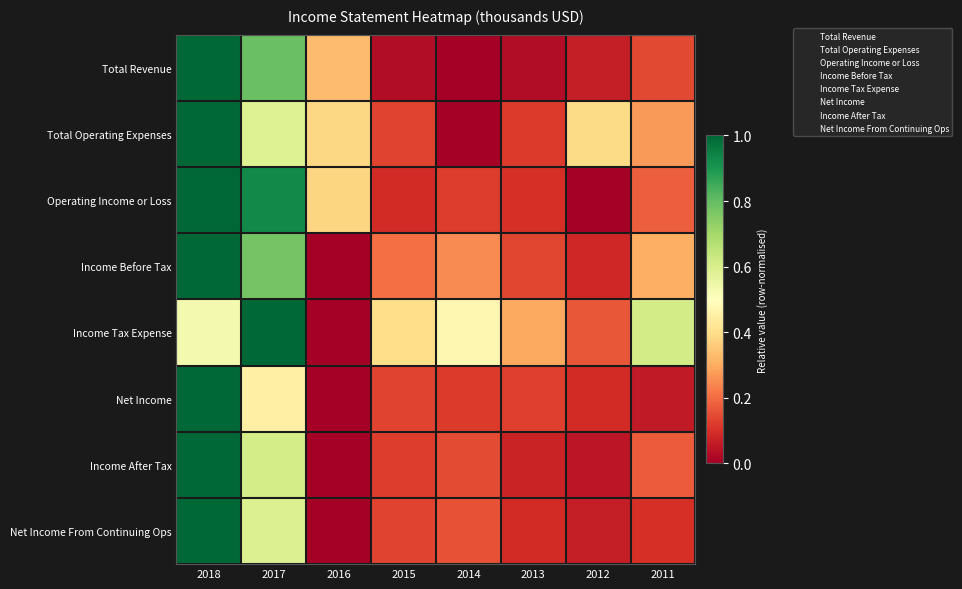

List the series in order of their peak value, lowest first.

Total Revenue, Total Operating Expenses, Operating Income or Loss, Income Before Tax, Income Tax Expense, Net Income, Income After Tax, Net Income From Continuing Ops